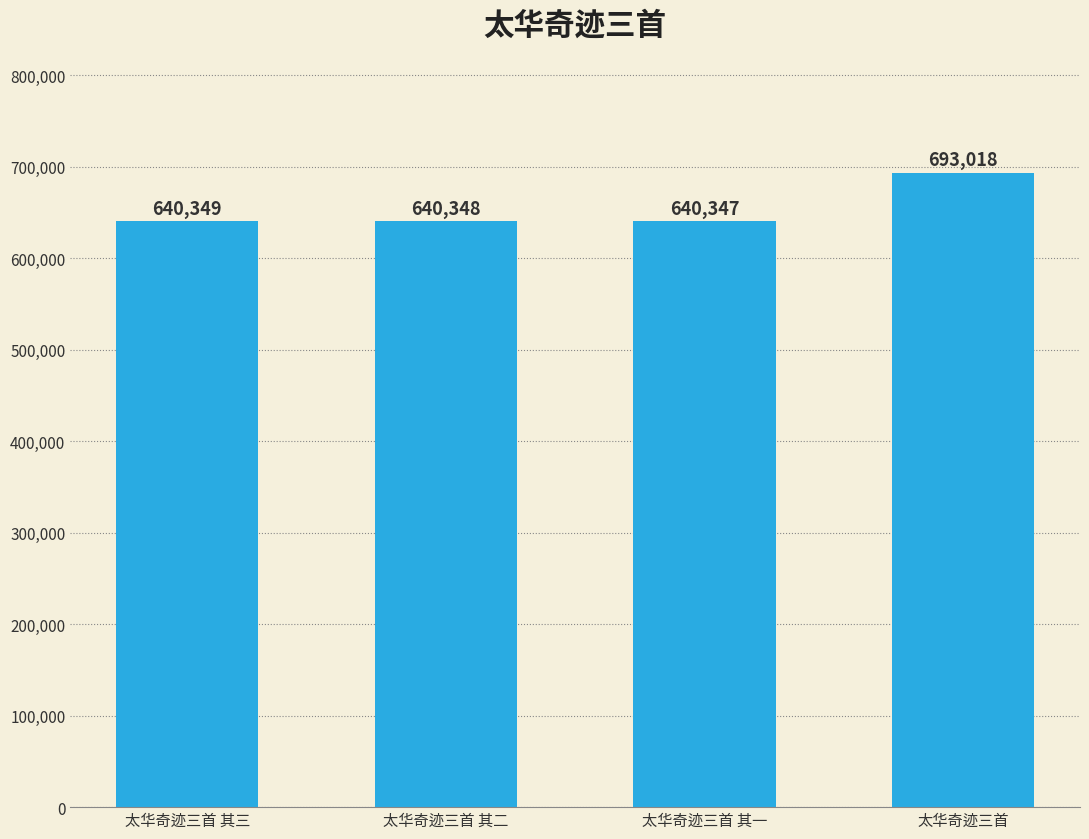

Are the bars horizontal?

No